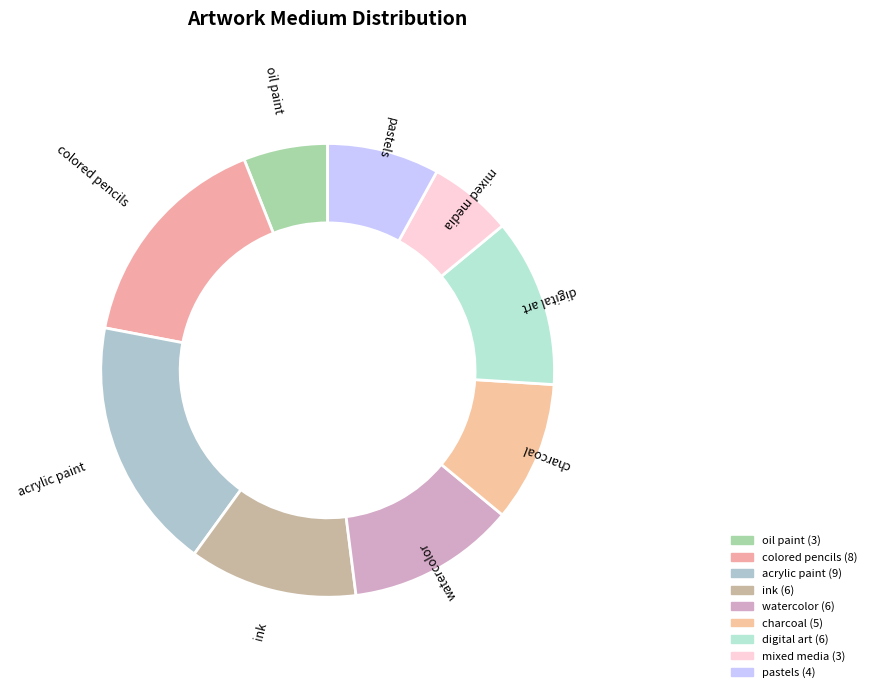

True or false: acrylic paint accounts for 25% of the total.

False